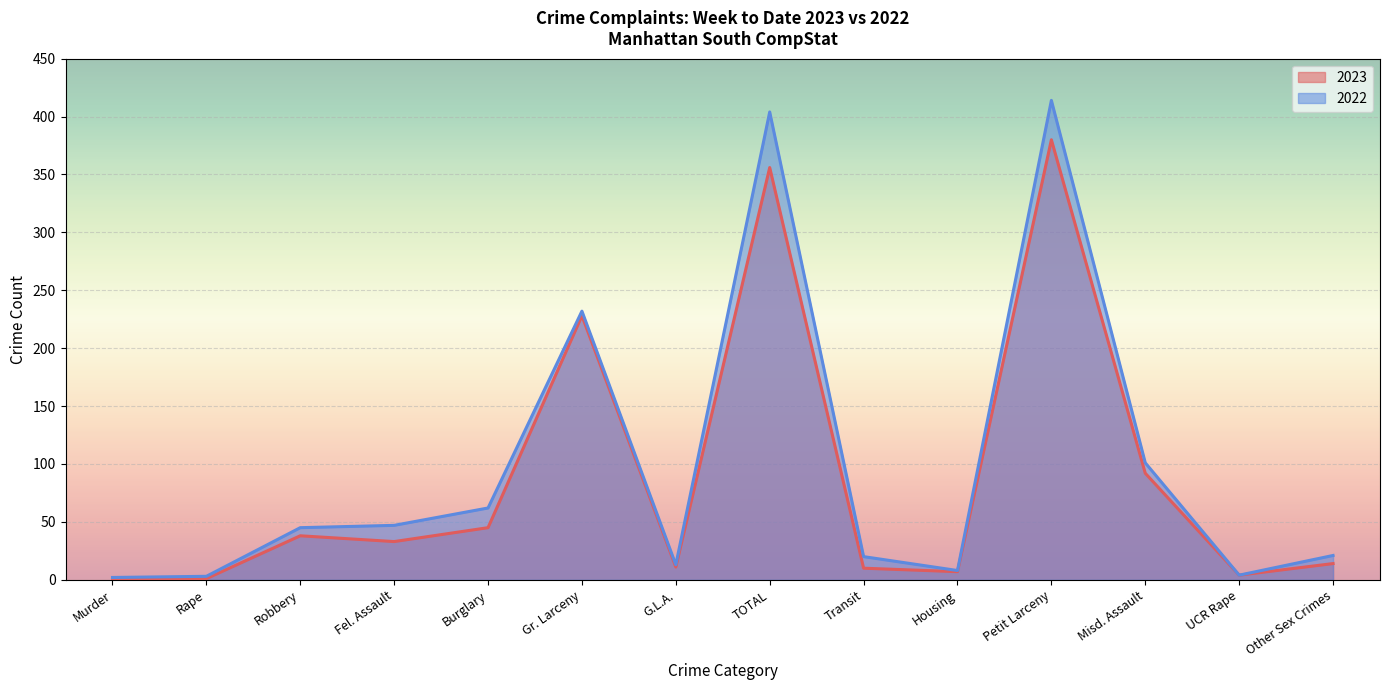

What is the difference between the 2022 values at Transit and Petit Larceny?

394